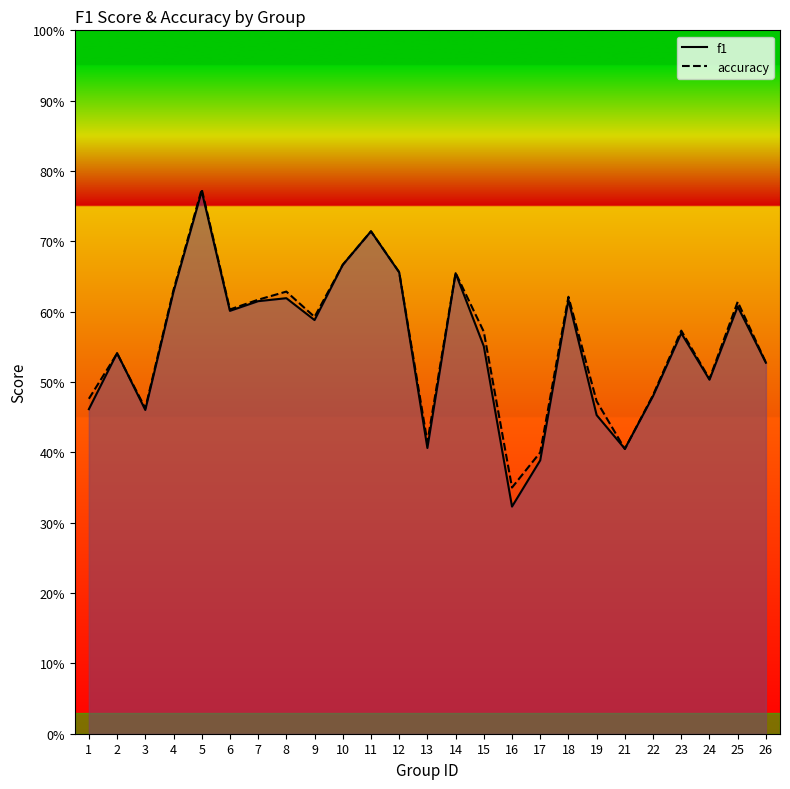

In f1, how many points are higher than both neighbors (excluding endpoints)?

8